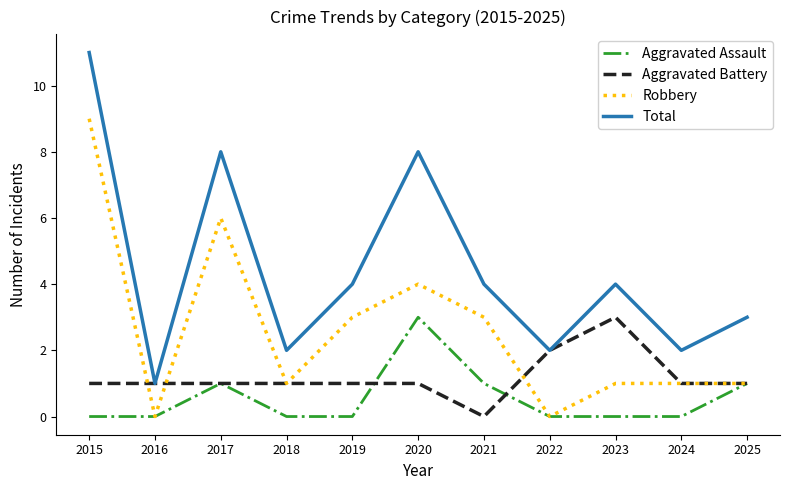

Reading left to right, extract all data points from this chart.

Aggravated Assault: 2015=0	2016=0	2017=1	2018=0	2019=0	2020=3	2021=1	2022=0	2023=0	2024=0	2025=1
Aggravated Battery: 2015=1	2016=1	2017=1	2018=1	2019=1	2020=1	2021=0	2022=2	2023=3	2024=1	2025=1
Robbery: 2015=9	2016=0	2017=6	2018=1	2019=3	2020=4	2021=3	2022=0	2023=1	2024=1	2025=1
Total: 2015=11	2016=1	2017=8	2018=2	2019=4	2020=8	2021=4	2022=2	2023=4	2024=2	2025=3